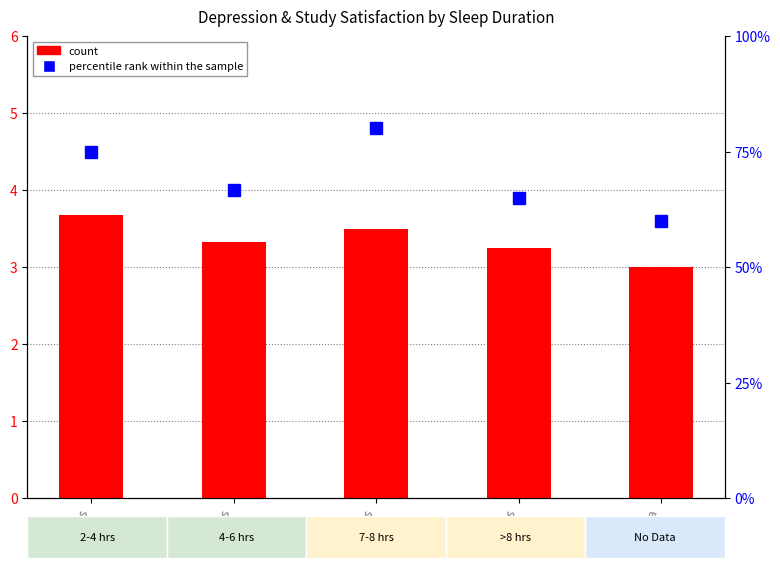

At >8 hrs, list the series in order from smallest to largest.

count, percentile rank within the sample